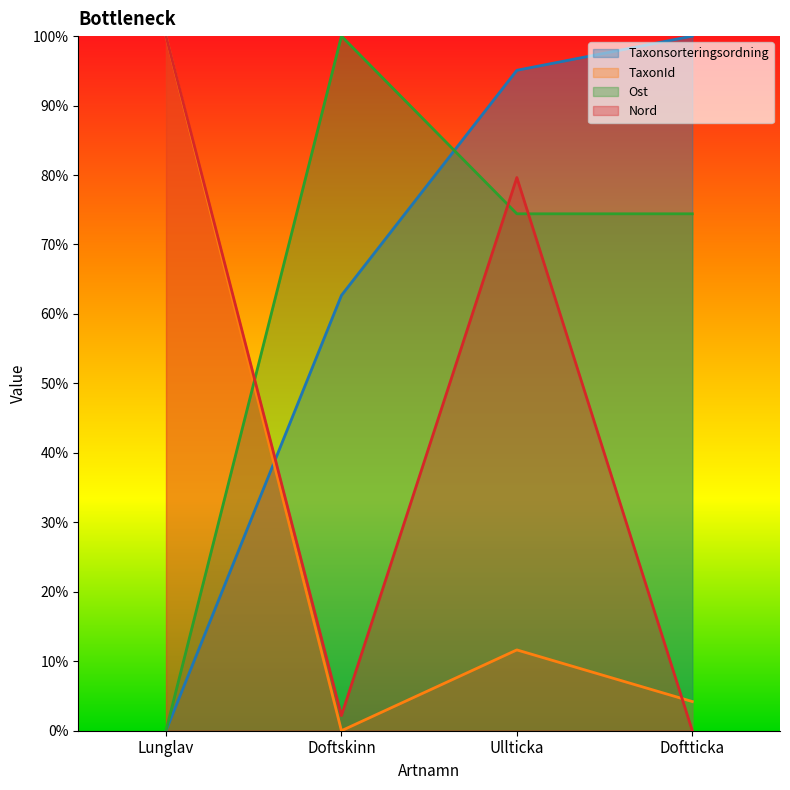

How many categories are shown in the chart?

4